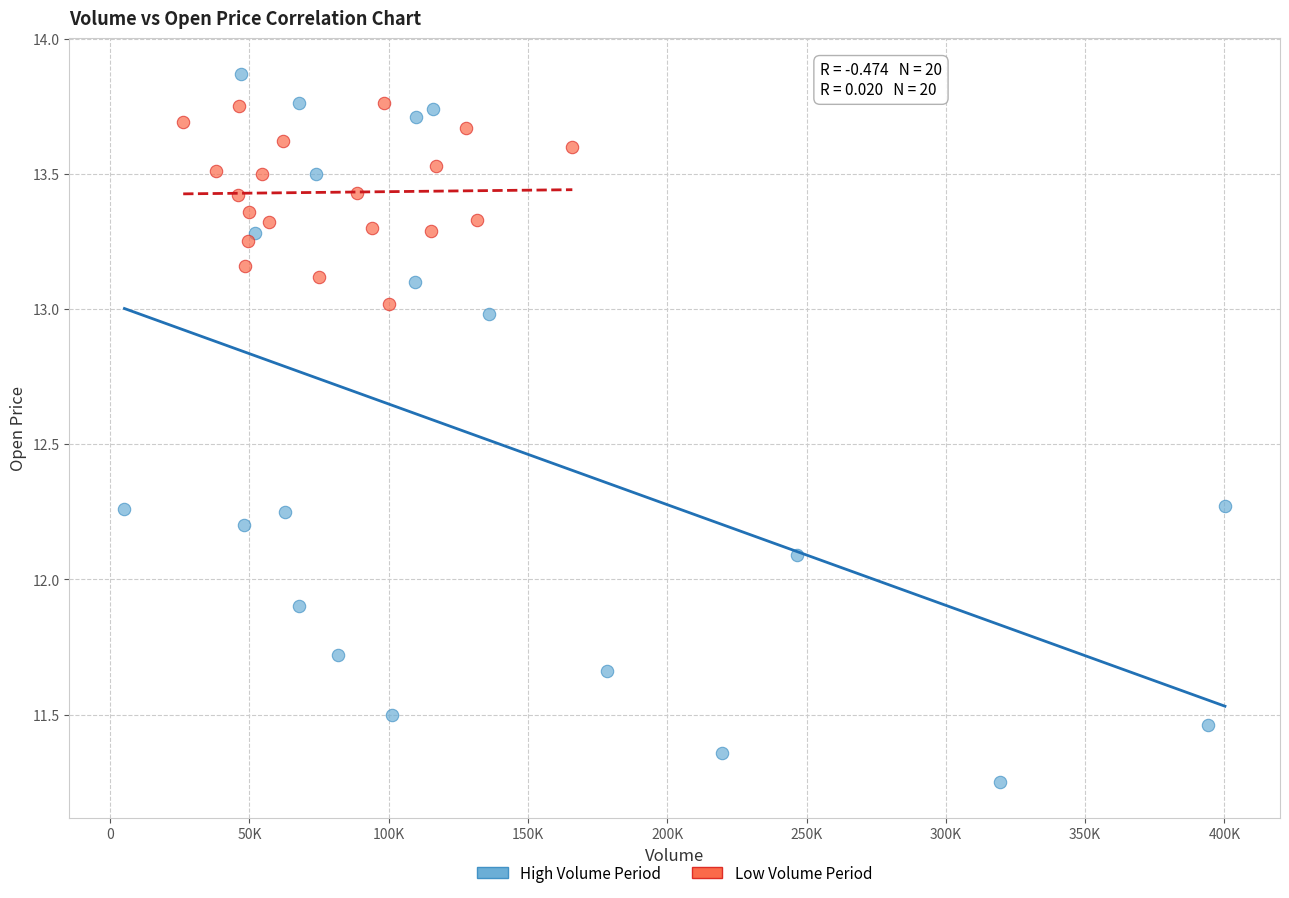

Which series reaches the minimum Y coordinate?

High Volume Period